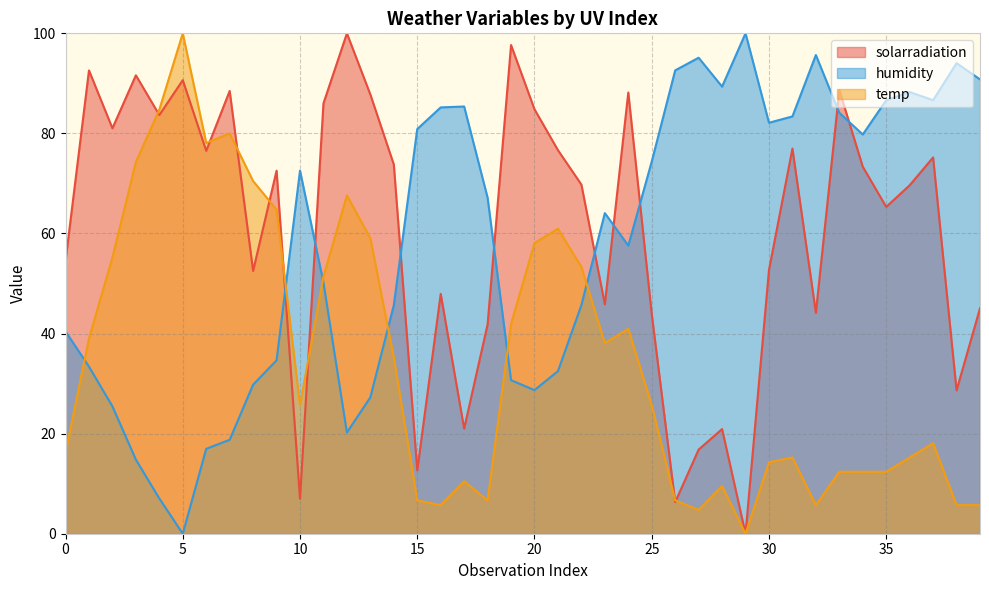

What are all the series names shown in the legend?

solarradiation, humidity, temp